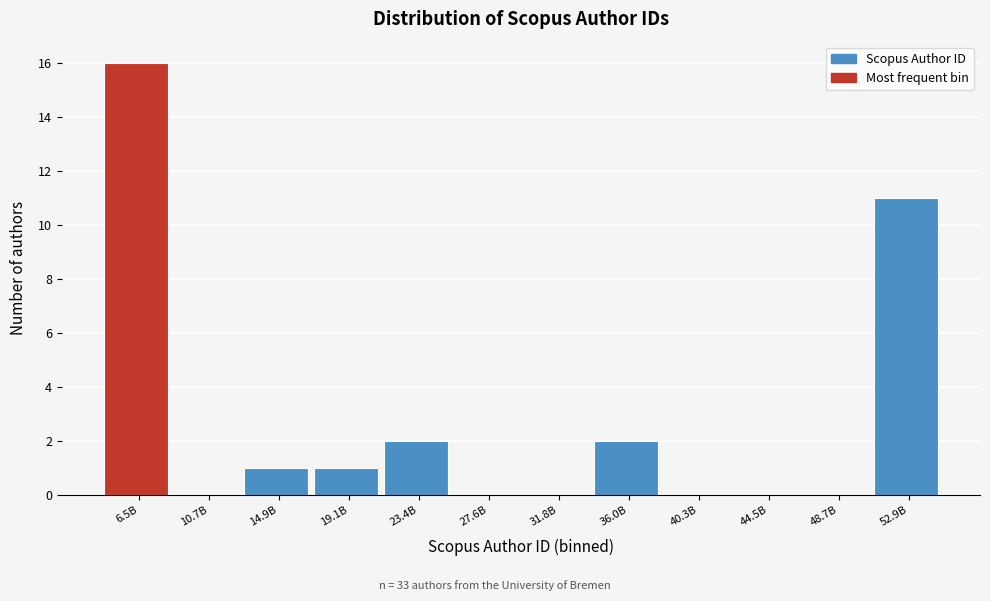

Reading left to right, list all the values displayed in this chart.

6.5B=16	10.7B=0	14.9B=1	19.1B=1	23.4B=2	27.6B=0	31.8B=0	36.0B=2	40.3B=0	44.5B=0	48.7B=0	52.9B=11